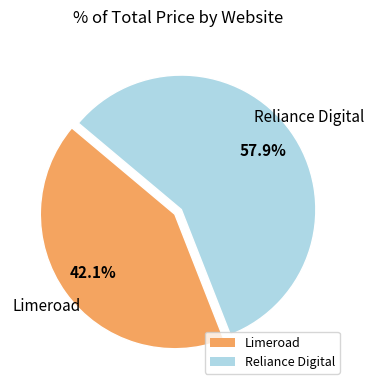

Count the number of slices in the pie.

2